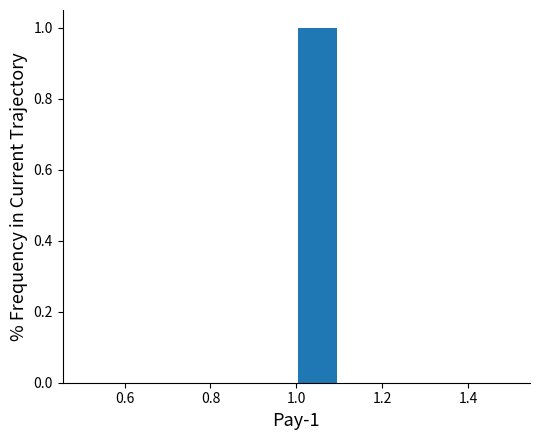

Which range on the x-axis has the tallest bar?

1.0 to 1.1